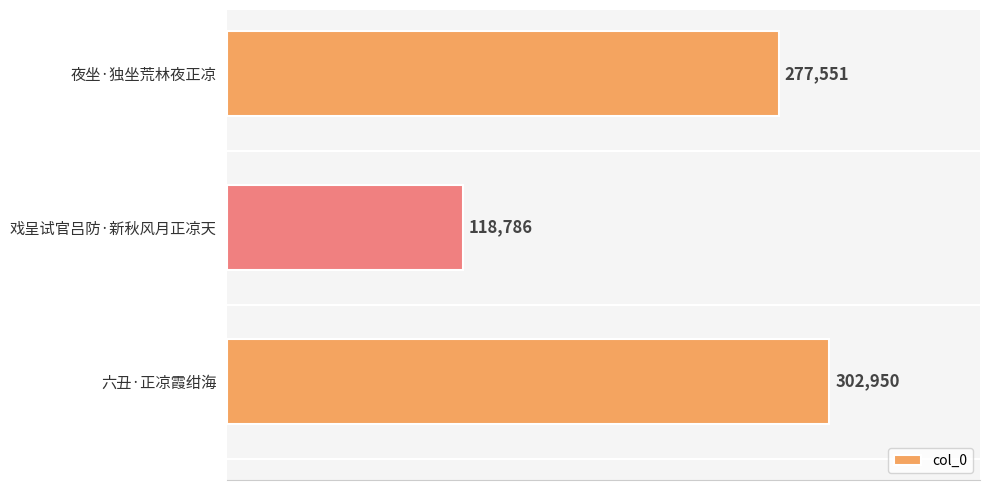

Approximately how many times larger is the value at 戏呈试官吕防·新秋风月正凉天 compared to 夜坐·独坐荒林夜正凉?

0.4